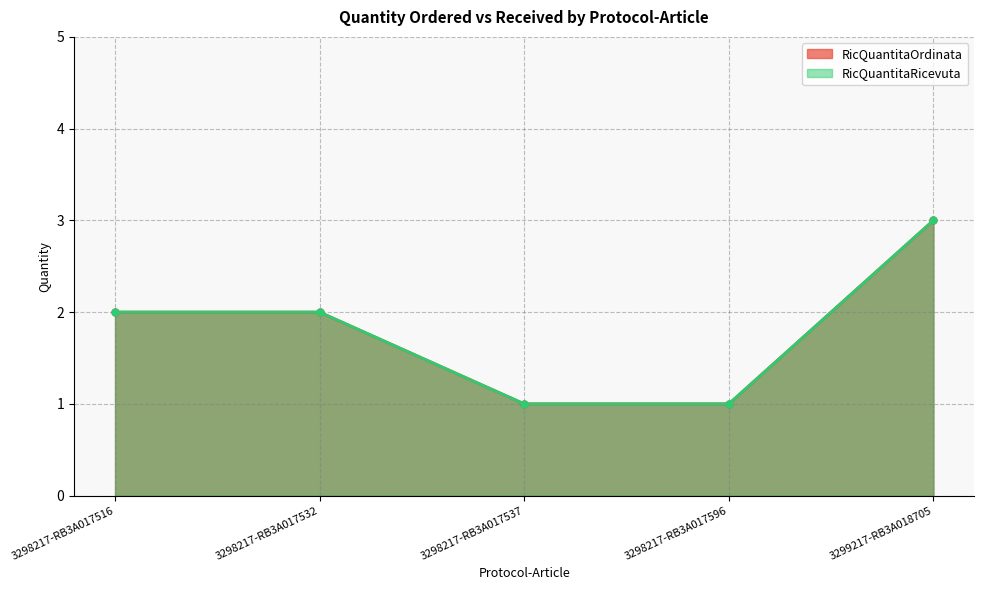

The value of RicQuantitaRicevuta at 3299217-RB3A018705 is 5. True or false?

False